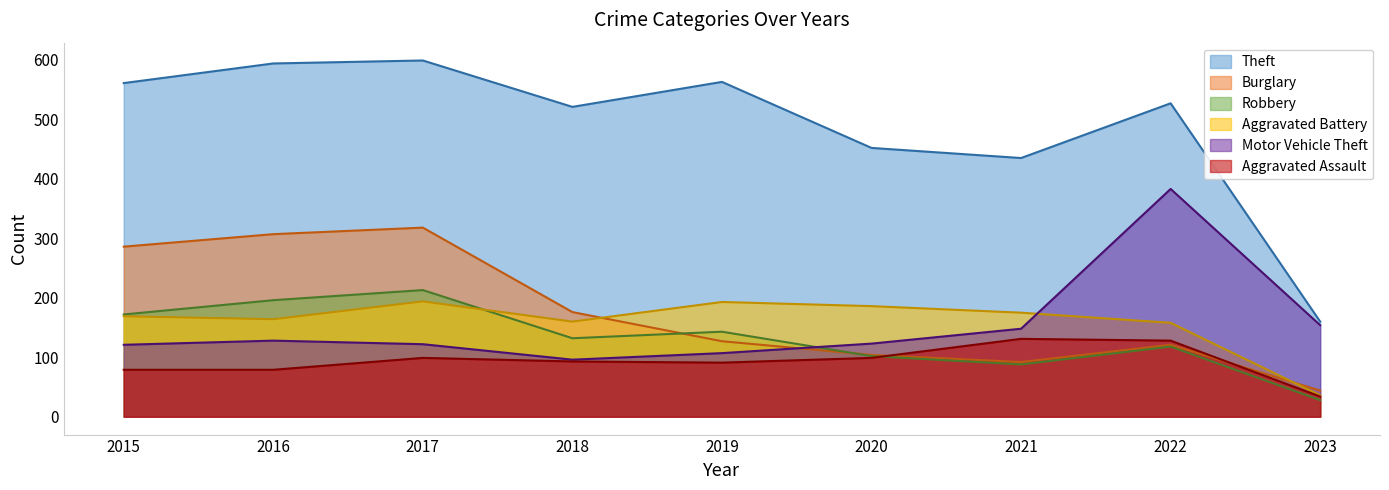

The value of Motor Vehicle Theft at 2015 is 161. True or false?

False